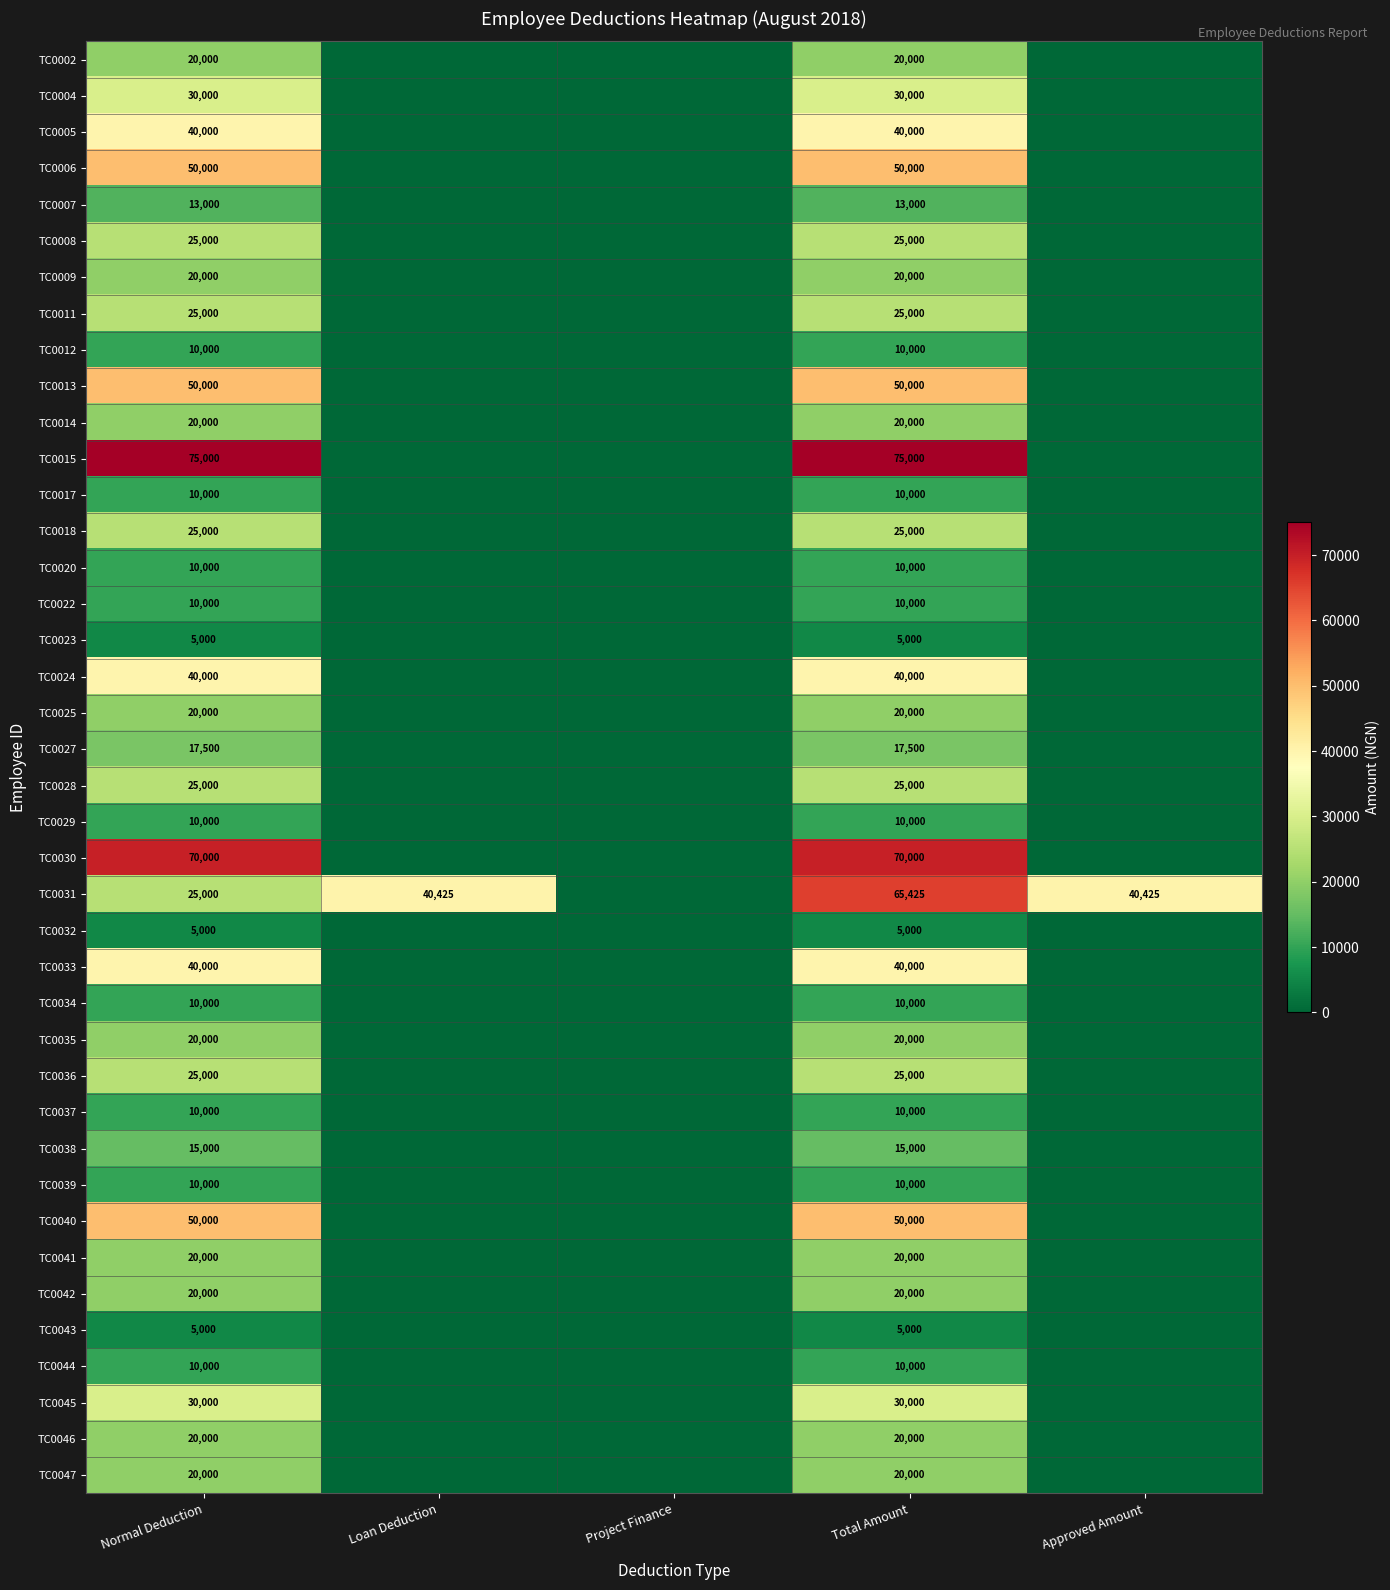

Is it true that TC0027 equals 17500 at Total Amount?

True